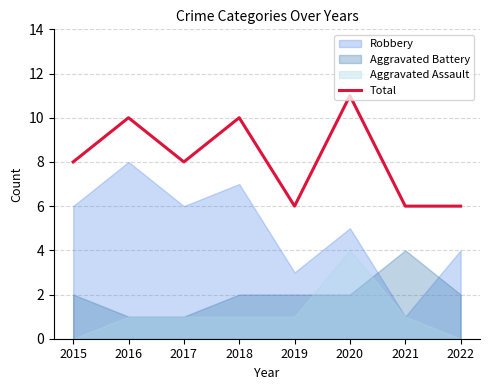

Where is the data nearest to the value 8?

2015